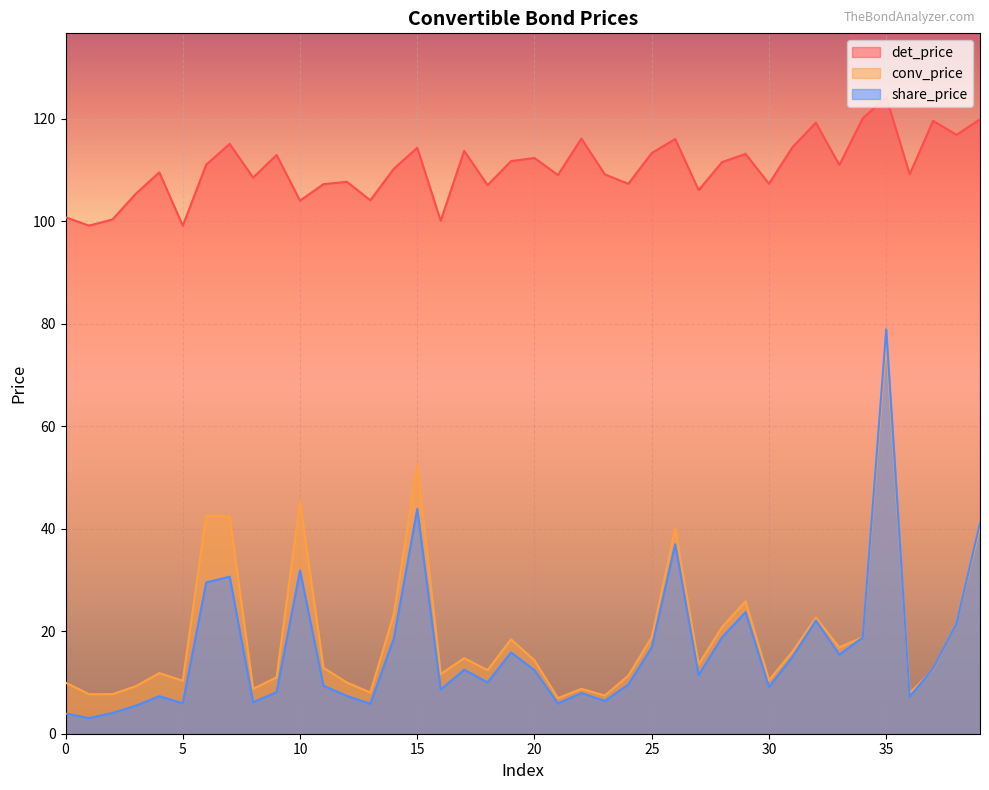

At which category is the sum across all series the highest?

35